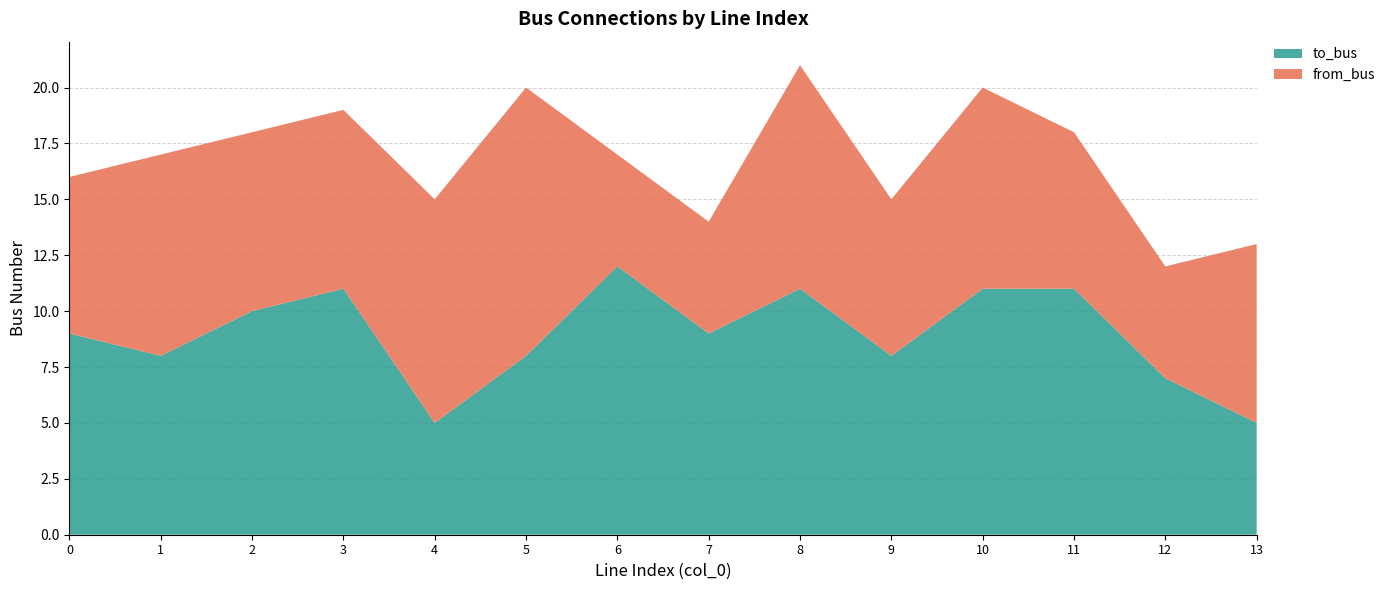

Reading left to right, transcribe all the data shown in this chart.

to_bus: 9	8	10	11	5	8	12	9	11	8	11	11	7	5
from_bus: 7	9	8	8	10	12	5	5	10	7	9	7	5	8